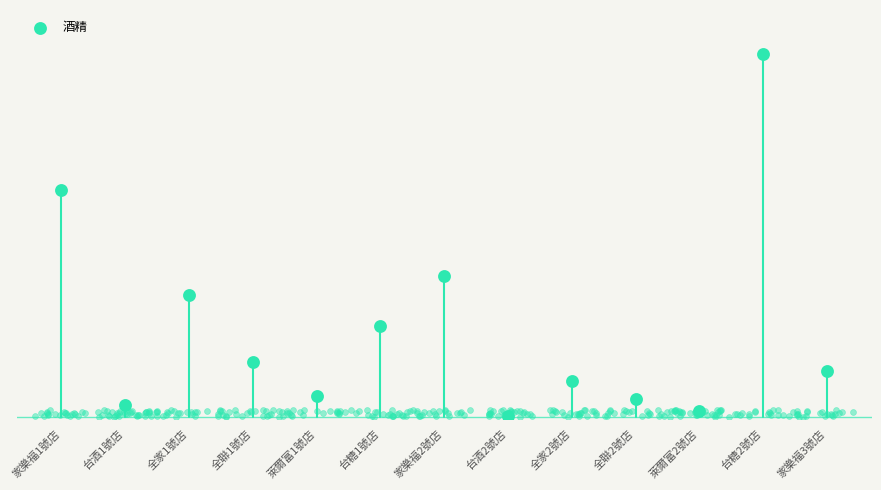

Between 台糖2號店 and 全聯1號店, which is larger?

台糖2號店